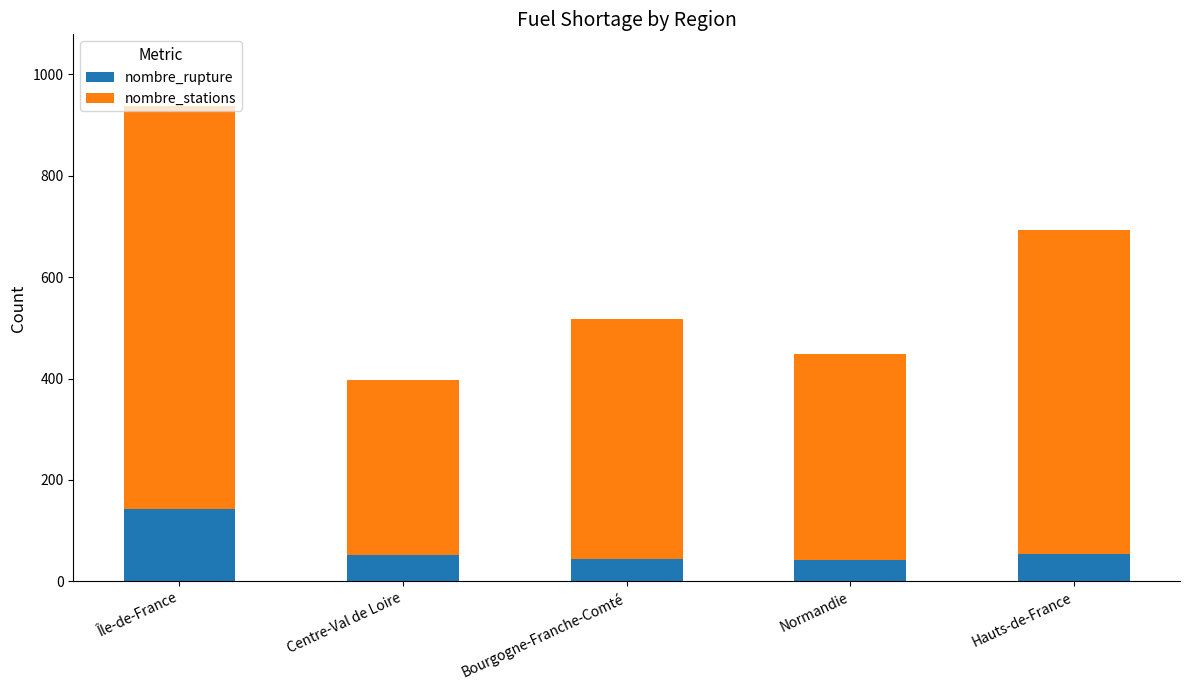

How many categories are shown in the chart?

5